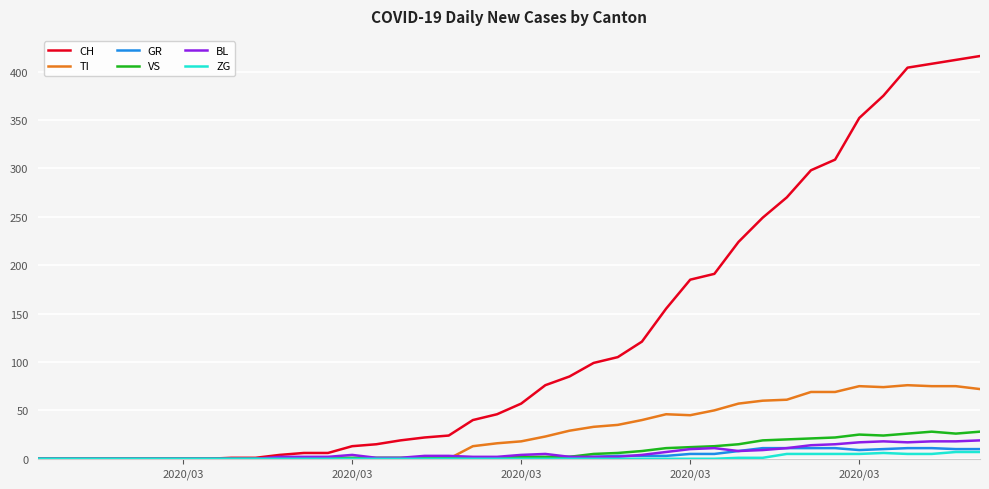

Which series has the largest total across all categories?

CH